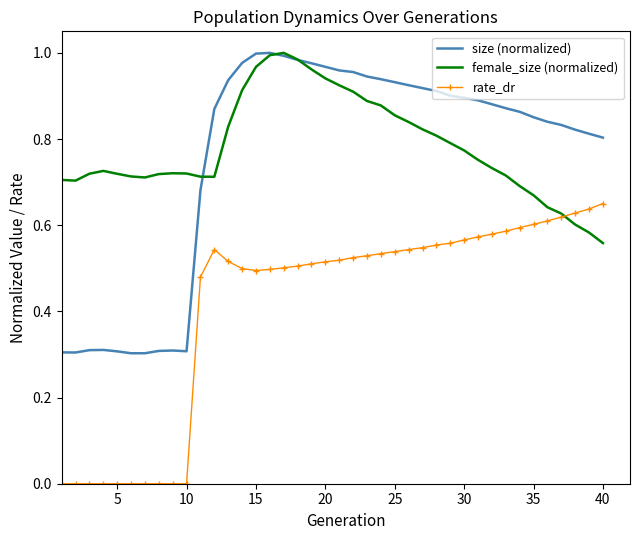

Which series has the widest spread of values?

size (normalized)